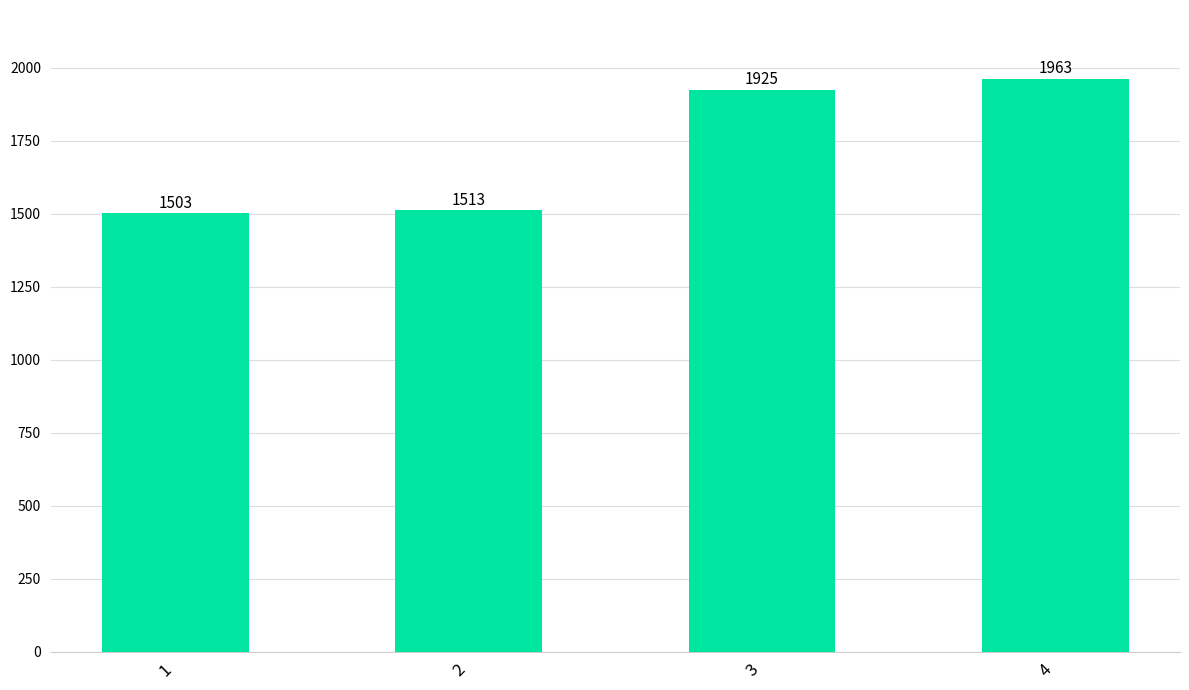

Reading left to right, what are all the values shown in this chart?

1503	1513	1925	1963